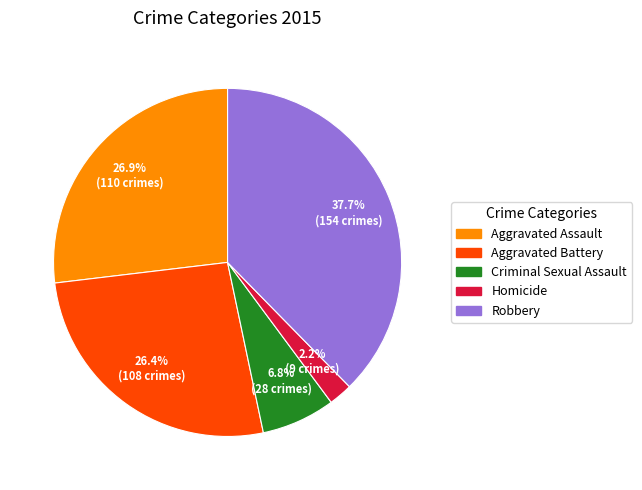

What is the largest slice in the pie chart?

Robbery